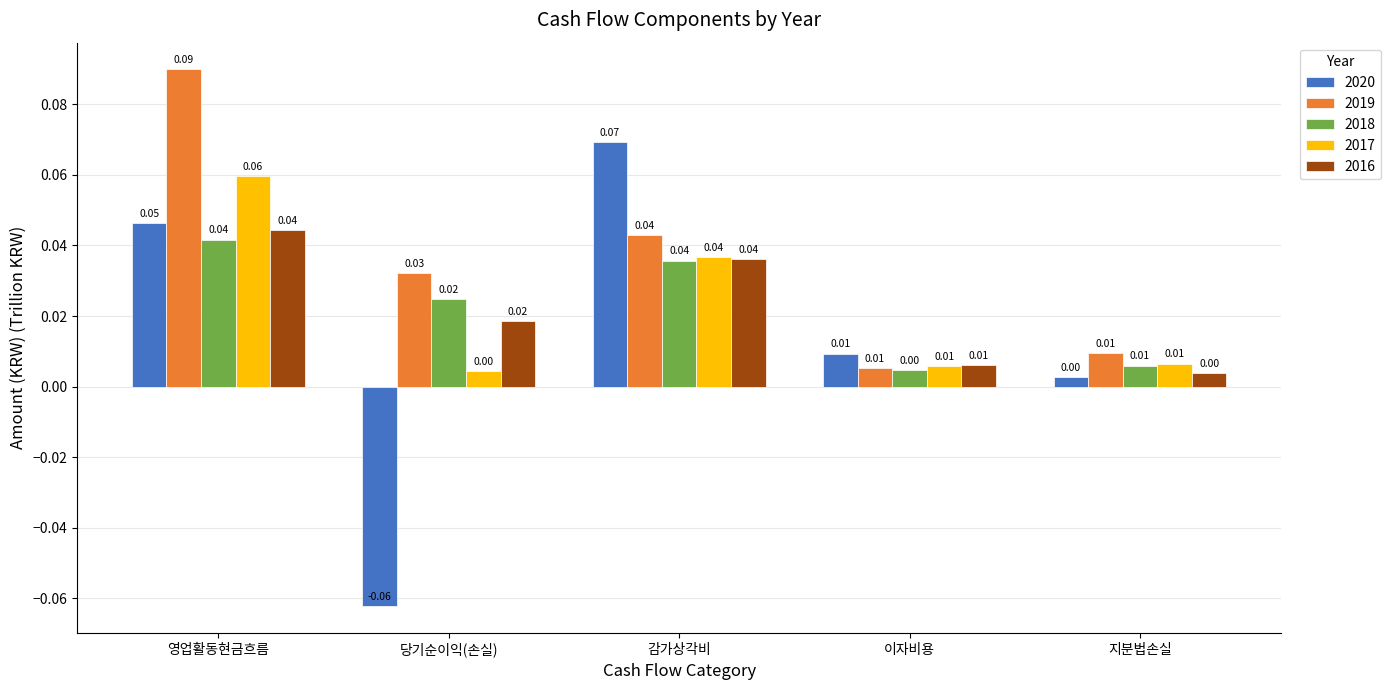

At which category is the sum across all series the highest?

영업활동현금흐름